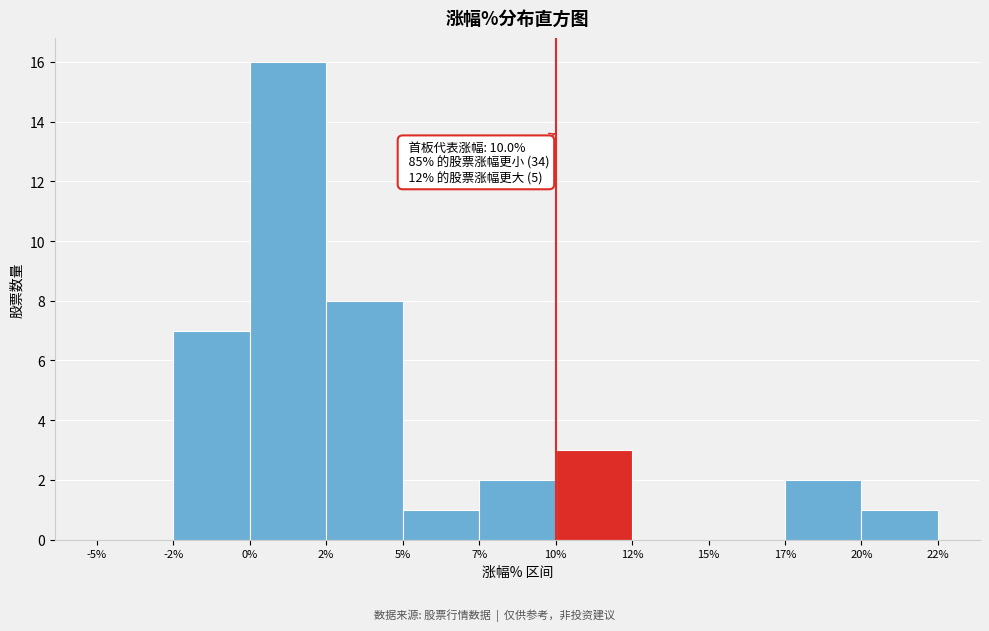

Reading left to right, extract all data points from this chart.

-5%=0	-2%=7	0%=16	2%=8	5%=1	7%=2	10%=3	12%=0	15%=0	17%=2	20%=1